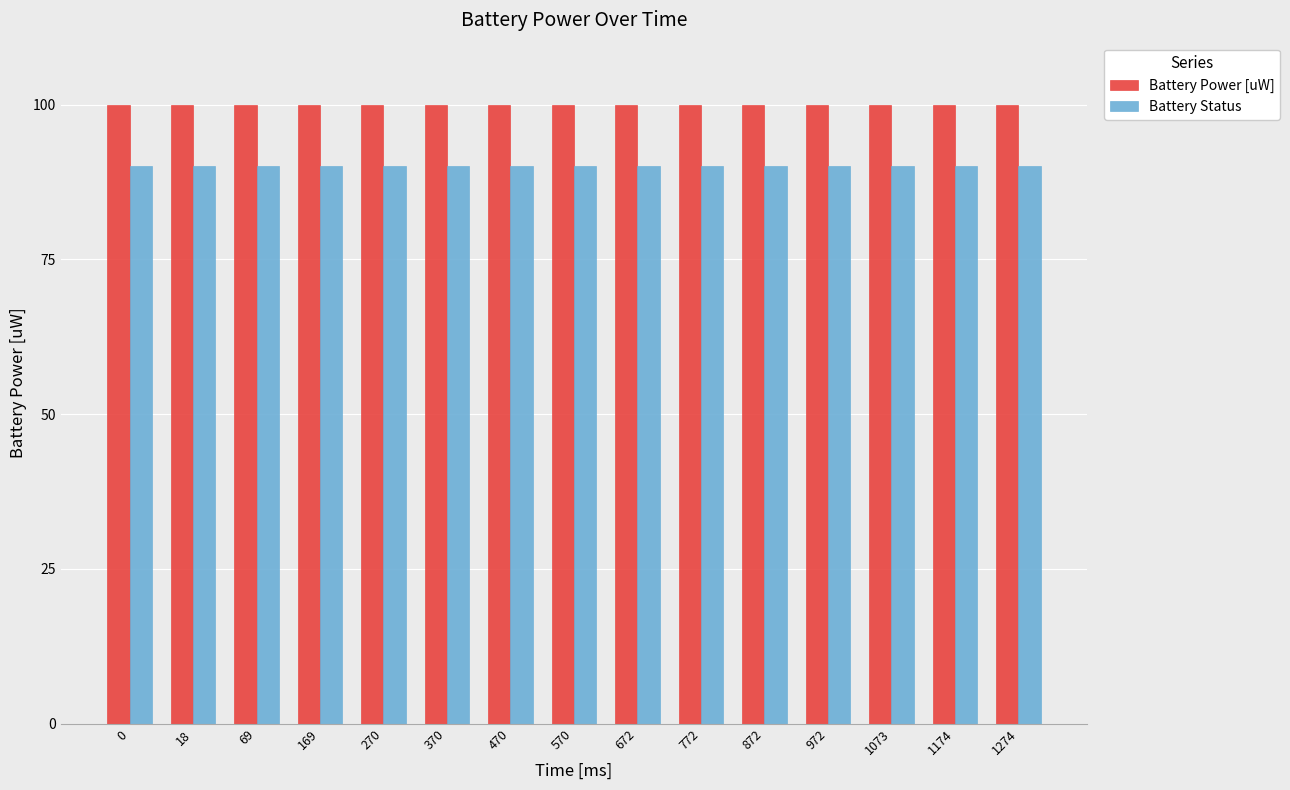

What is the approximate value of Battery Status at 1073?

90